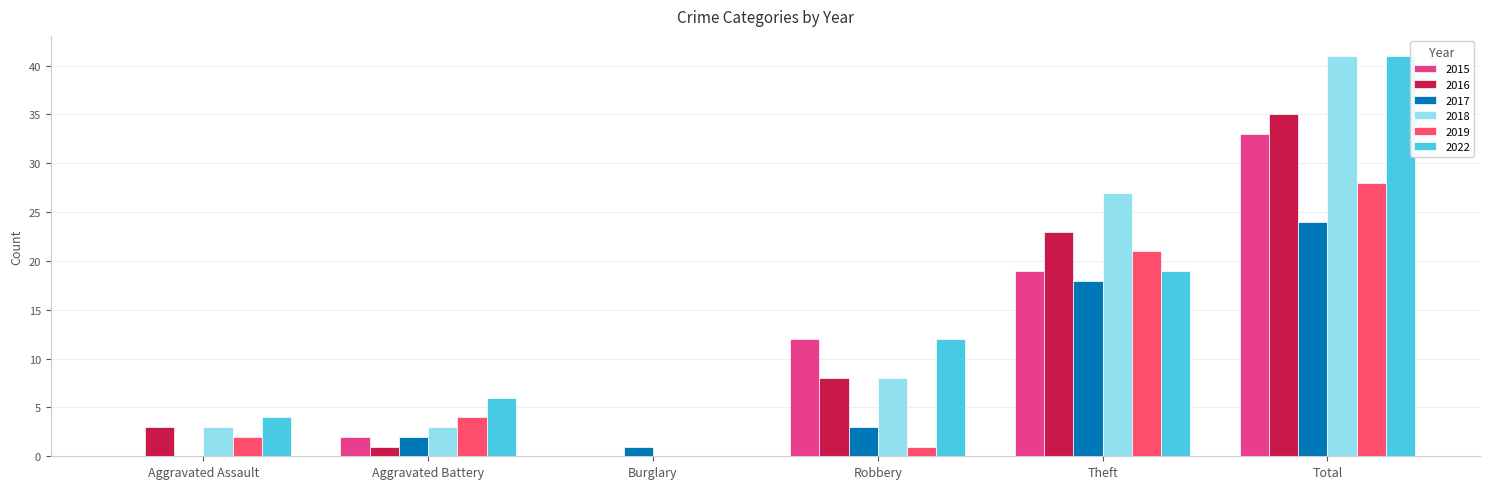

Between Aggravated Assault and Total, which series saw the biggest shift?

2018